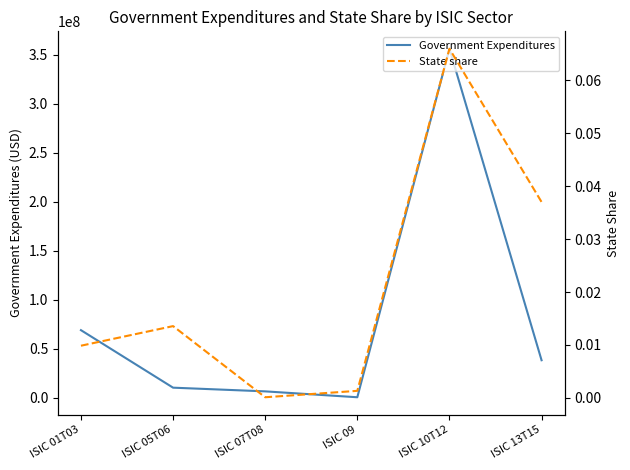

At which label is Government Expenditures closest to 178140540?

ISIC 01T03